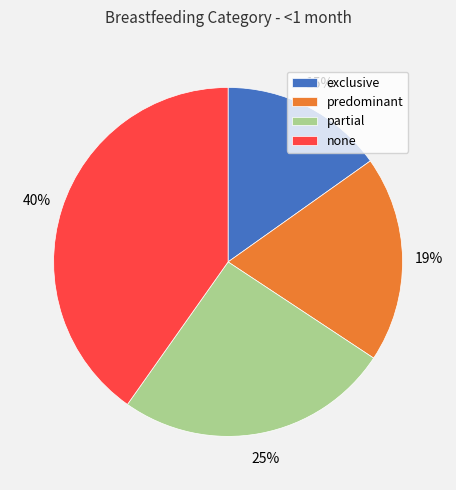

What is the smallest slice in the pie chart?

exclusive